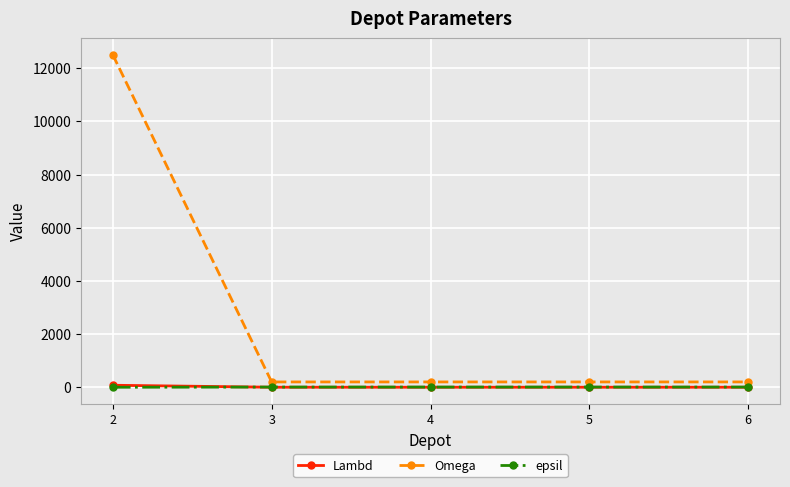

What is the maximum value for Omega?

12500